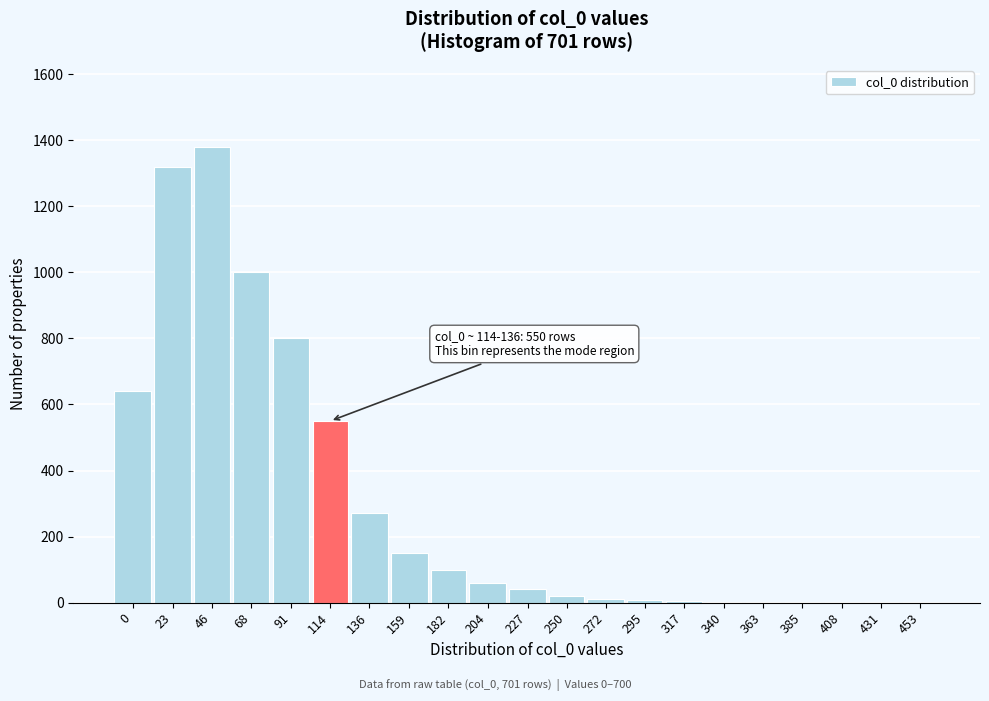

The value at 46 is 1380. True or false?

True